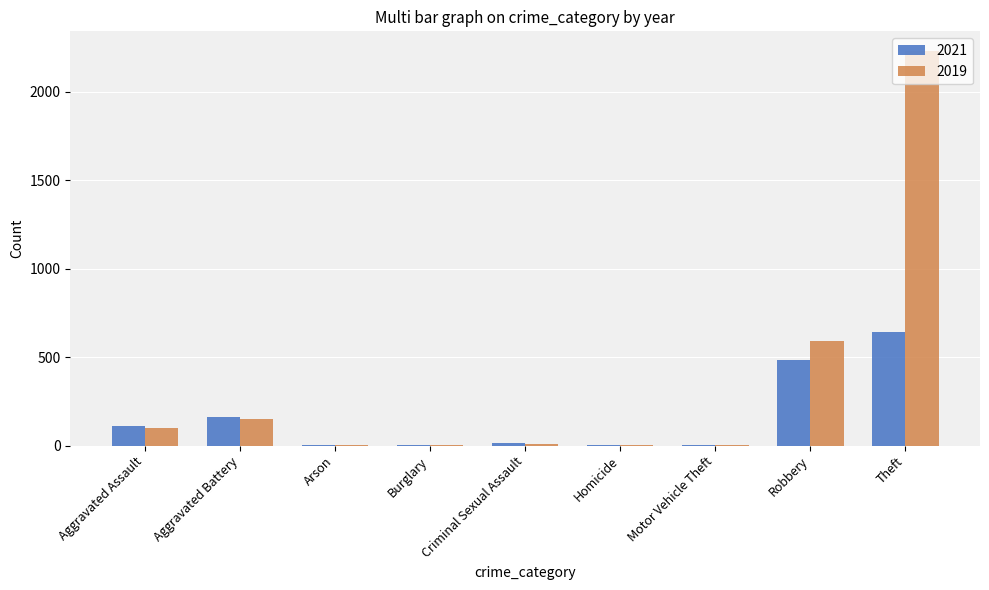

Is the value of 2021 at Criminal Sexual Assault greater than the value of 2019 at Aggravated Assault?

No